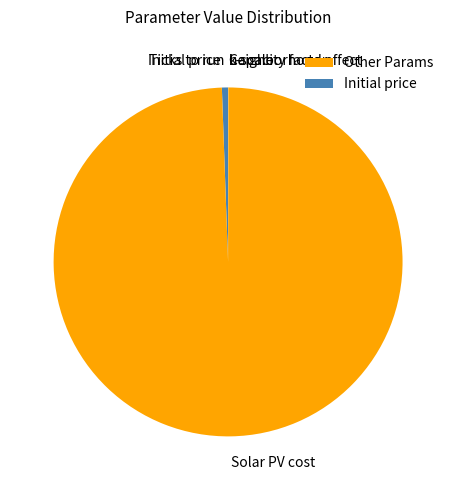

Which category has the biggest portion of the pie?

Solar PV cost